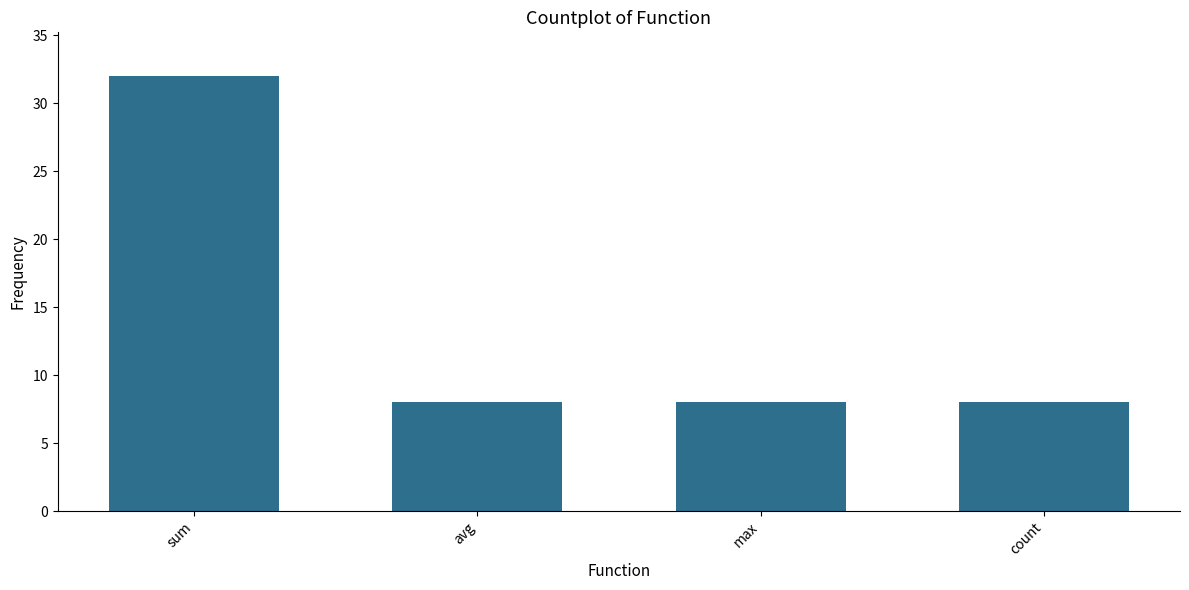

How many bars are there in total?

4